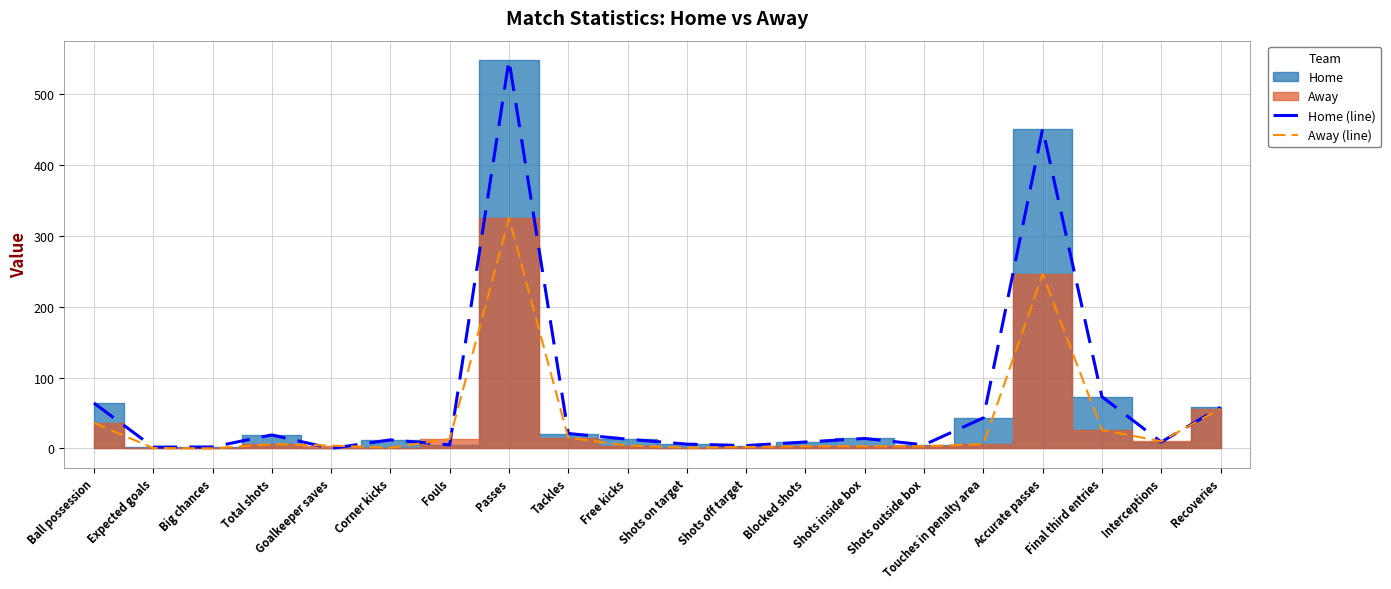

The Home (line) series shows 19.0 at Total shots. True or false?

True